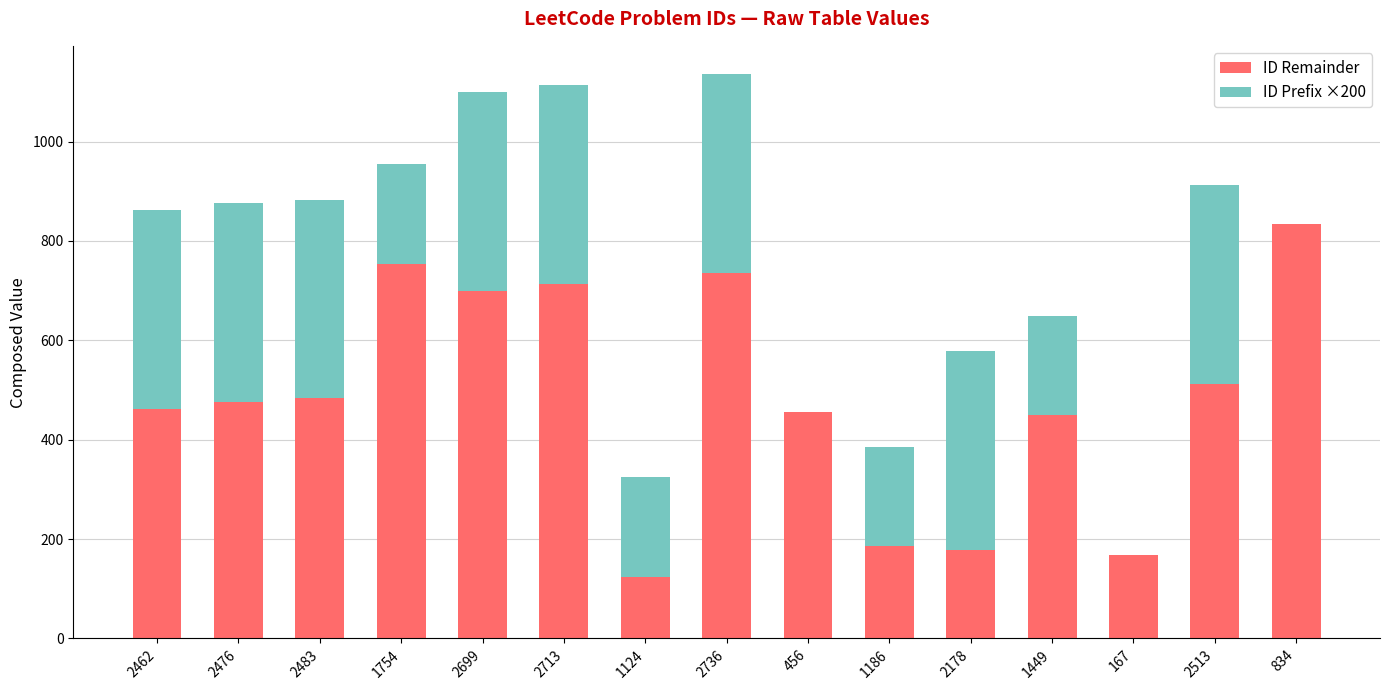

At which label does ID Remainder reach its peak?

834